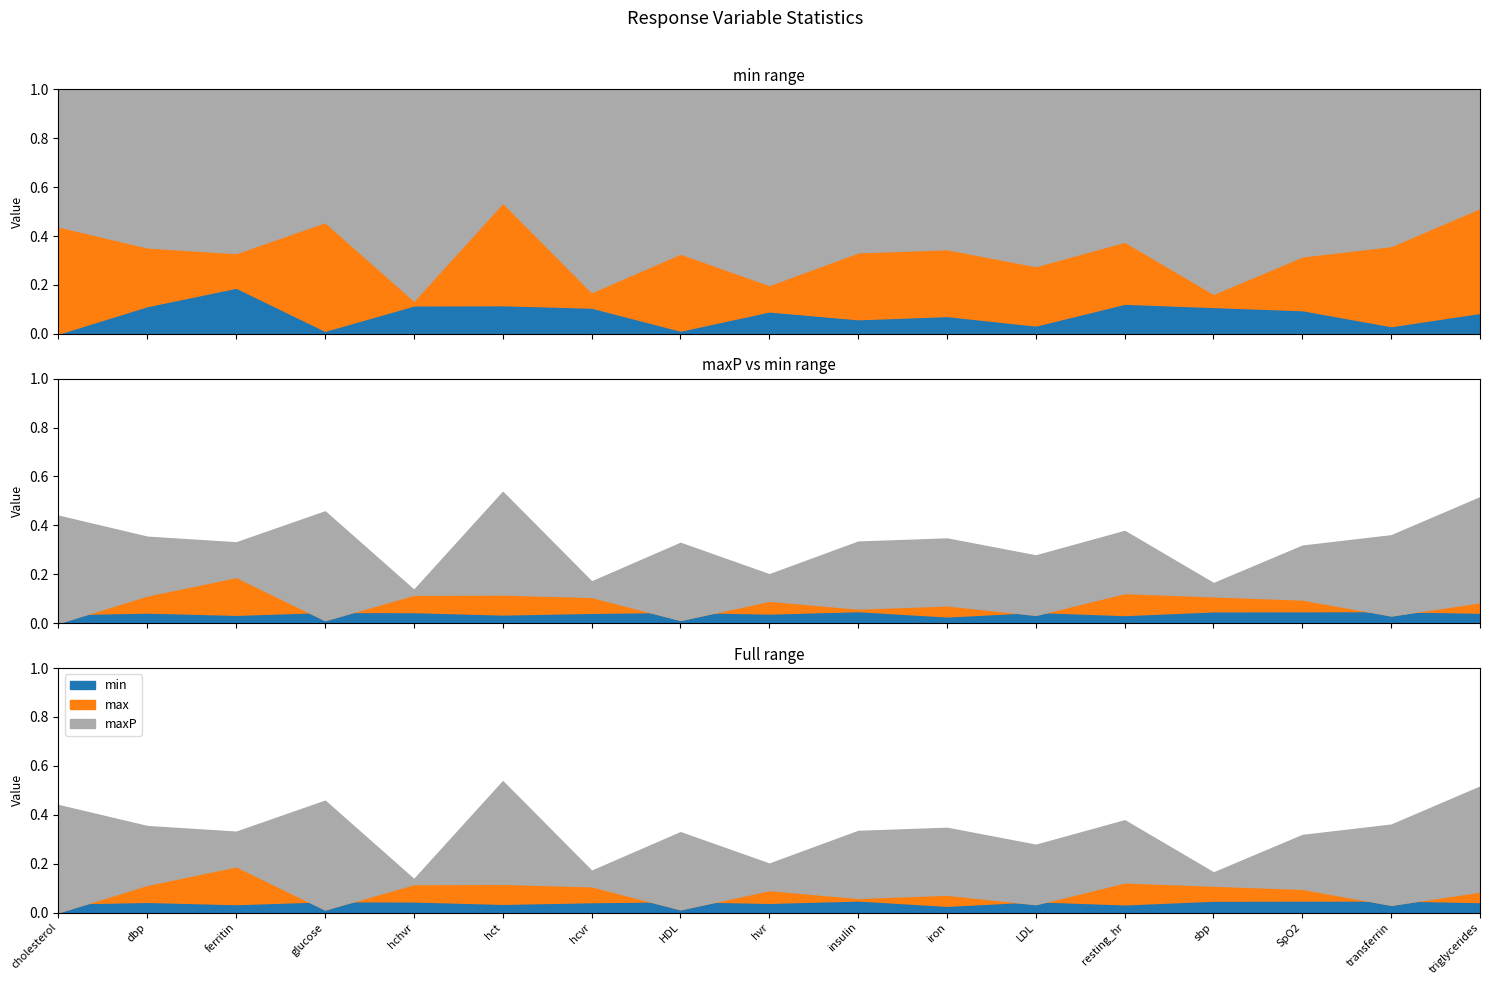

Between resting_hr and hvr, which is larger?

resting_hr